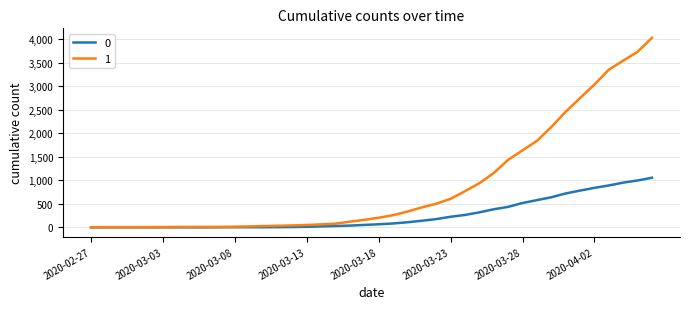

List the series in order of their peak value, highest first.

1, 0